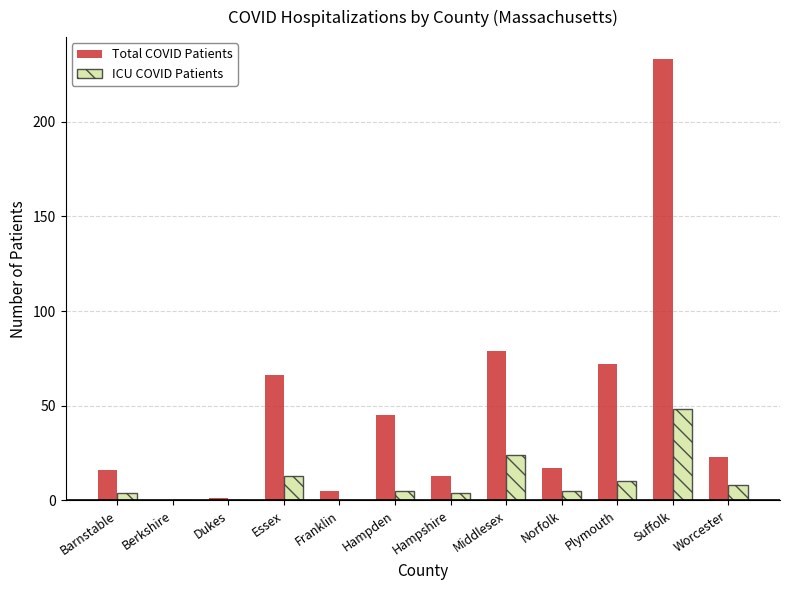

Where does the ICU COVID Patients series first go above 5?

Essex